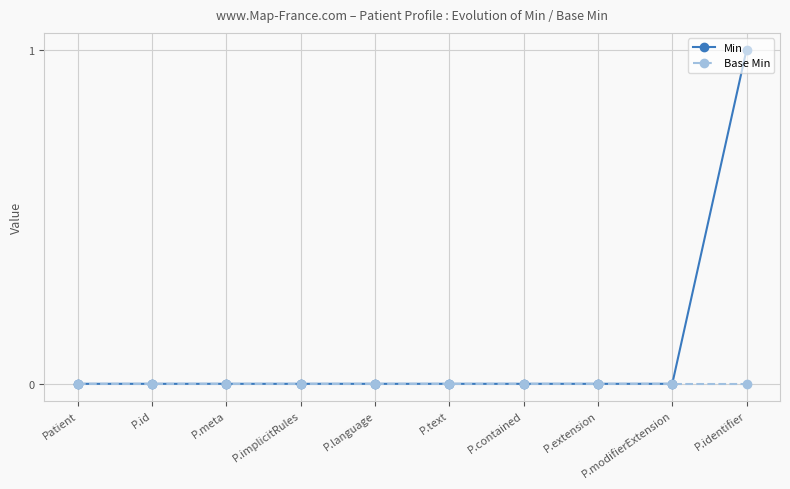

Reading left to right, extract all data points from this chart.

Min: 0	0	0	0	0	0	0	0	0	1
Base Min: 0	0	0	0	0	0	0	0	0	0